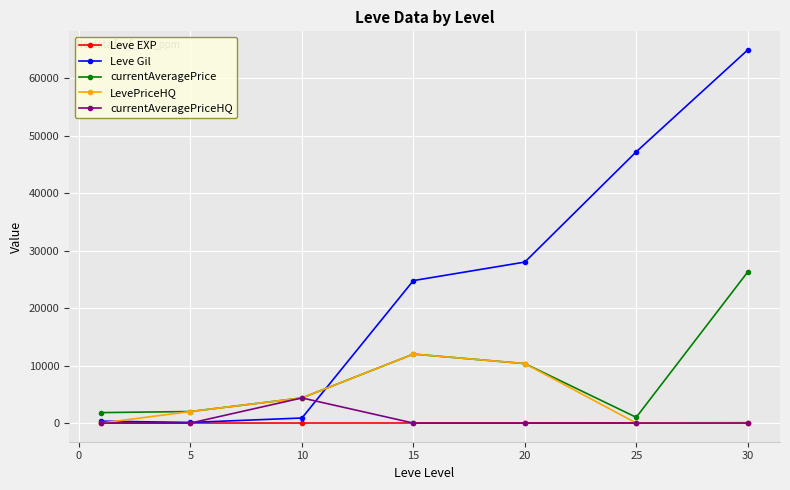

Which series has the widest spread of values?

Leve Gil